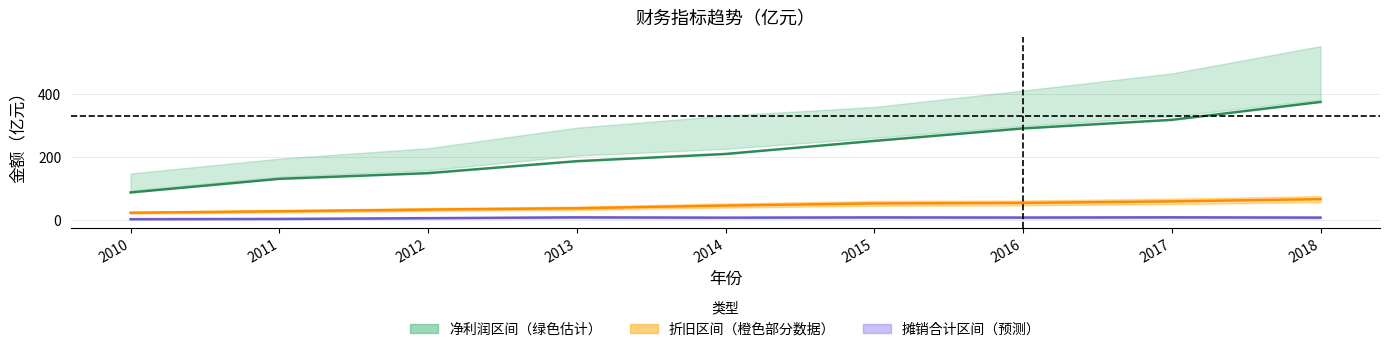

Is it true that 折旧 equals 76.2 at 2017?

False